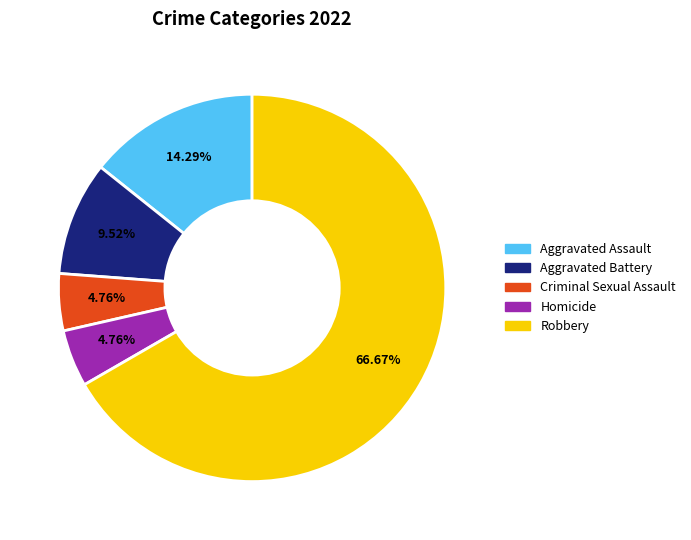

Which has a higher value, Criminal Sexual Assault or Aggravated Assault?

Aggravated Assault